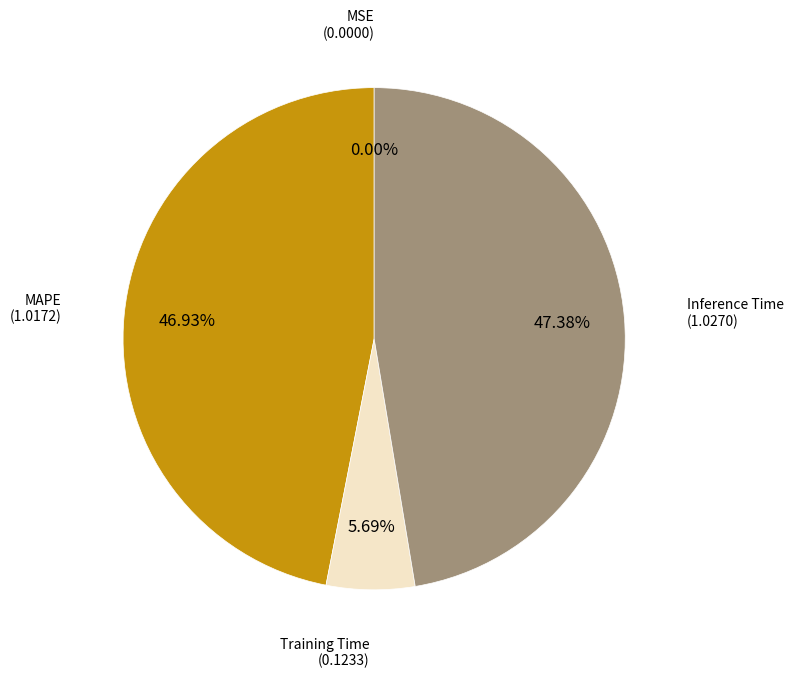

To the nearest percent, what is the difference between the largest and smallest slice percentages?

47%